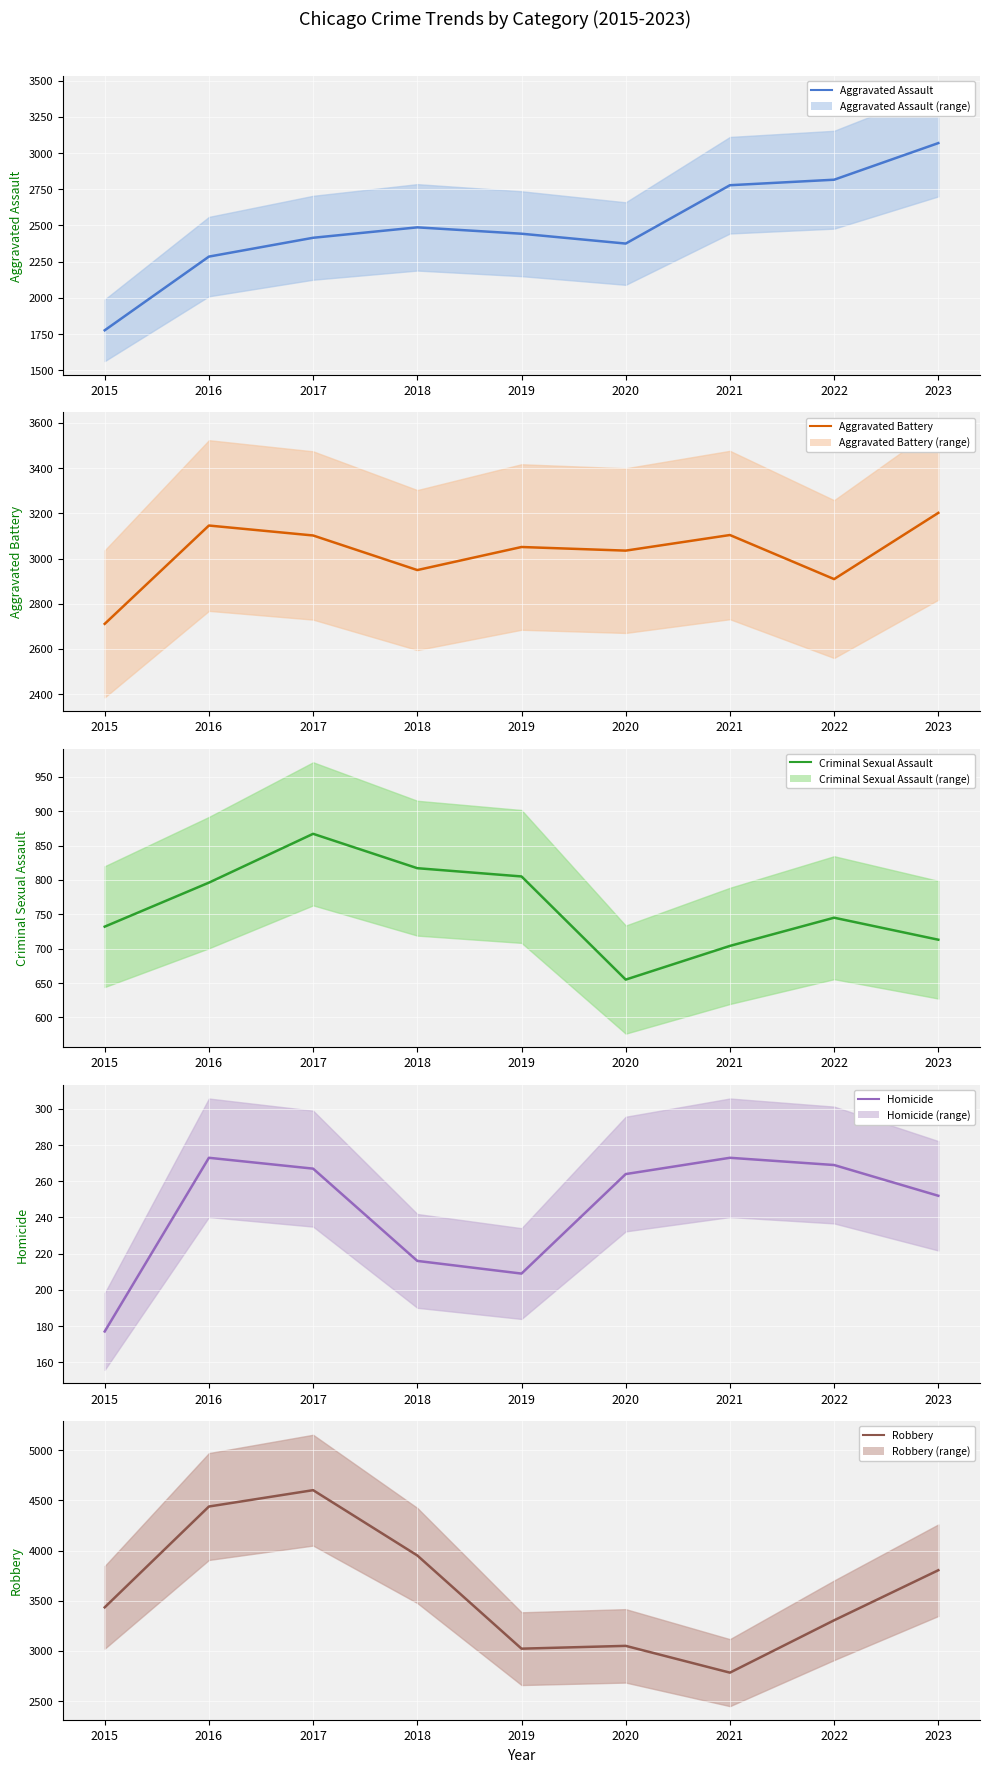

Reading right to left, what are all the values shown in this chart?

Aggravated Assault: 2023=3069	2022=2816	2021=2778	2020=2375	2019=2443	2018=2487	2017=2415	2016=2285	2015=1776
Aggravated Battery: 2023=3202	2022=2909	2021=3104	2020=3035	2019=3051	2018=2949	2017=3102	2016=3146	2015=2711
Criminal Sexual Assault: 2023=713	2022=745	2021=704	2020=655	2019=805	2018=817	2017=867	2016=796	2015=732
Homicide: 2023=252	2022=269	2021=273	2020=264	2019=209	2018=216	2017=267	2016=273	2015=177
Robbery: 2023=3804	2022=3305	2021=2783	2020=3050	2019=3022	2018=3951	2017=4602	2016=4439	2015=3434